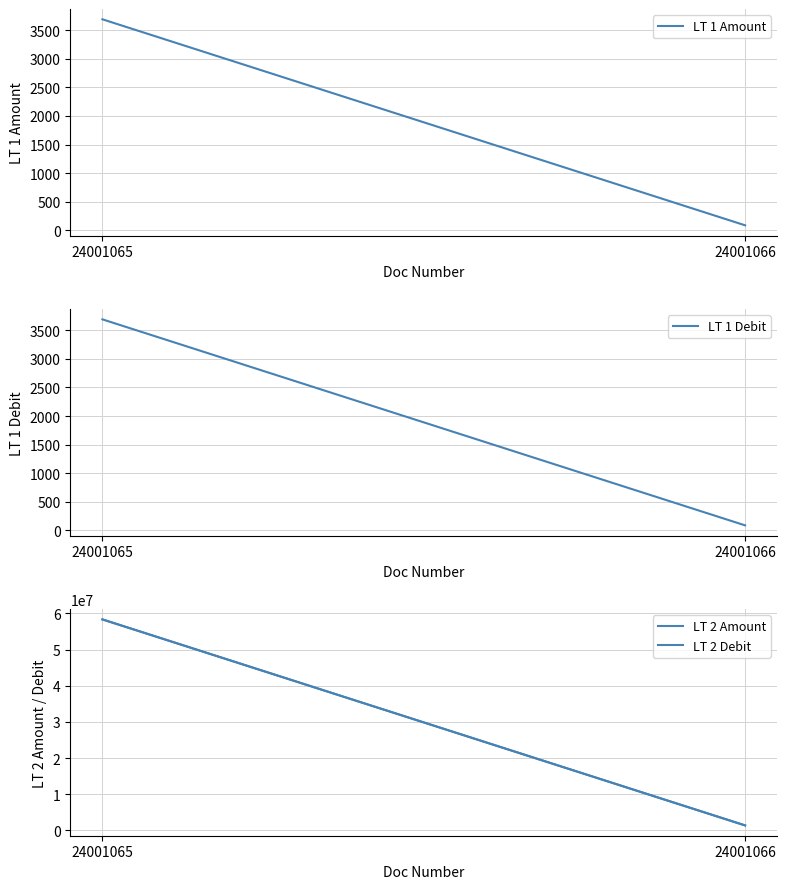

What is the highest value of the LT 2 Amount series?

58323322.0